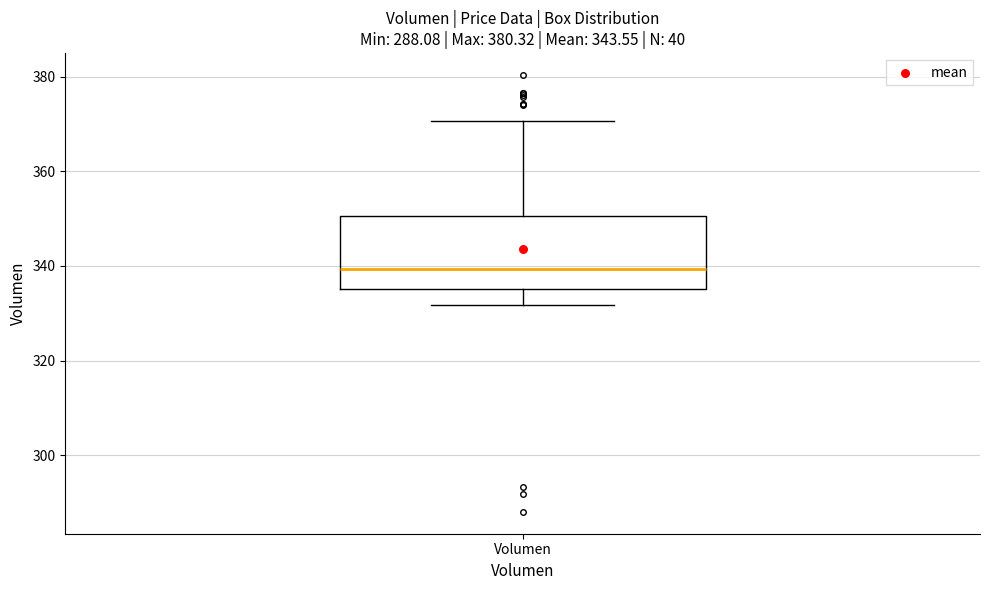

Where does the median line of the box for Volumen sit on the y-axis? The values are not printed on the chart, so give them approximately, as read against the axis.

340